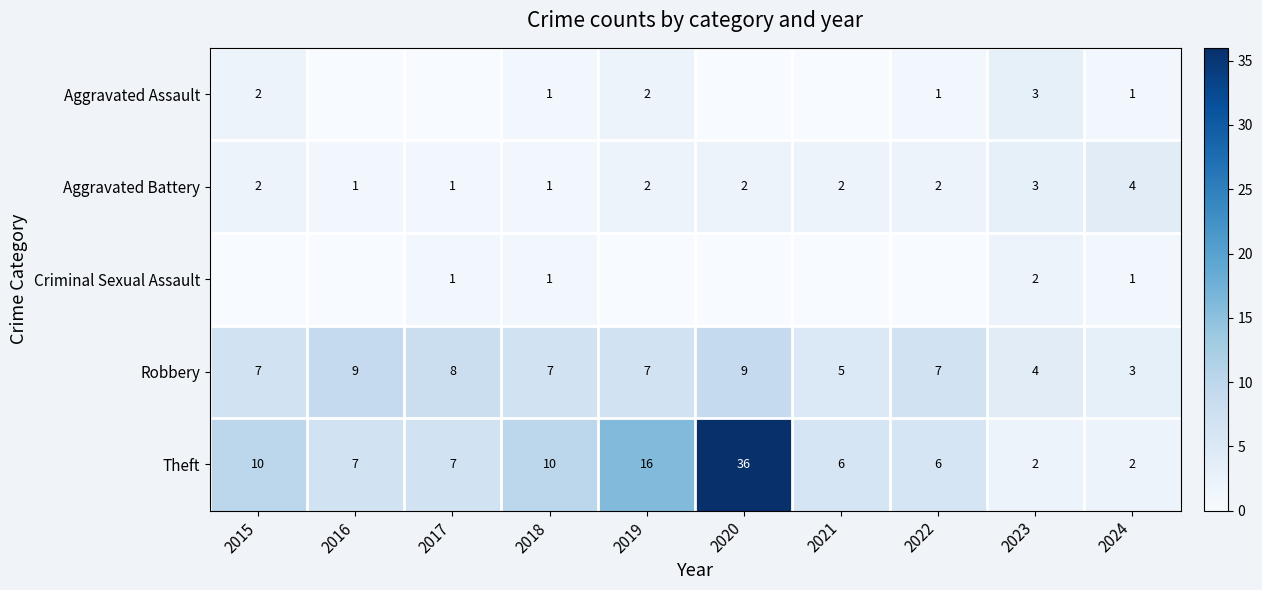

What is the minimum value for Robbery?

3